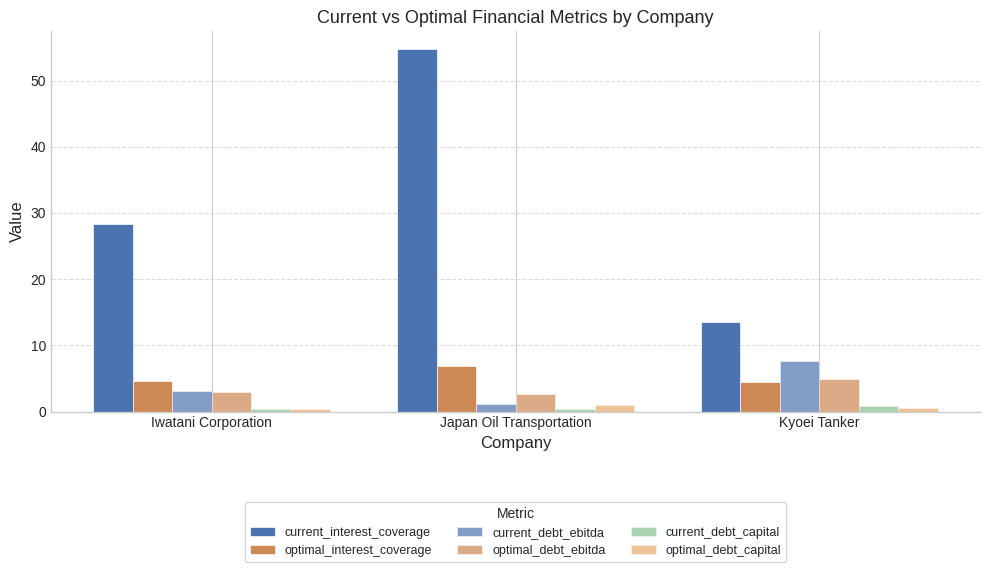

At which category is the sum across all series the highest?

Japan Oil Transportation